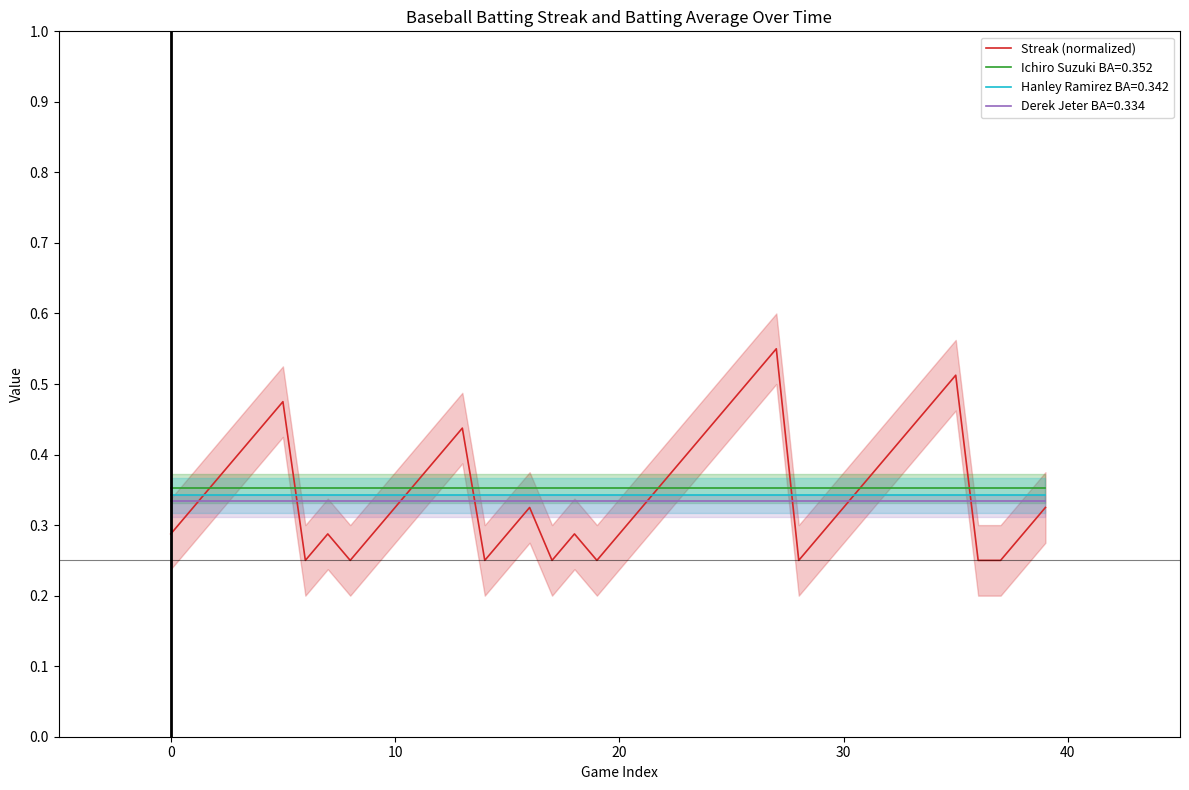

Which series ends up on top after the final intersection of Streak (normalized) and Ichiro Suzuki BA=0.352?

Ichiro Suzuki BA=0.352